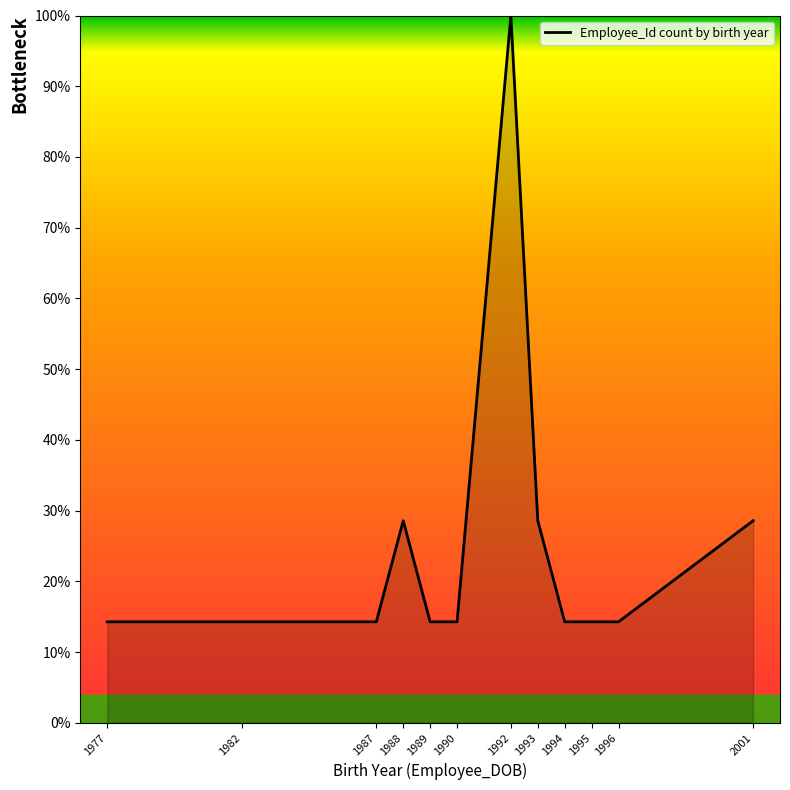

The value at 1993 is 47.4. True or false?

False